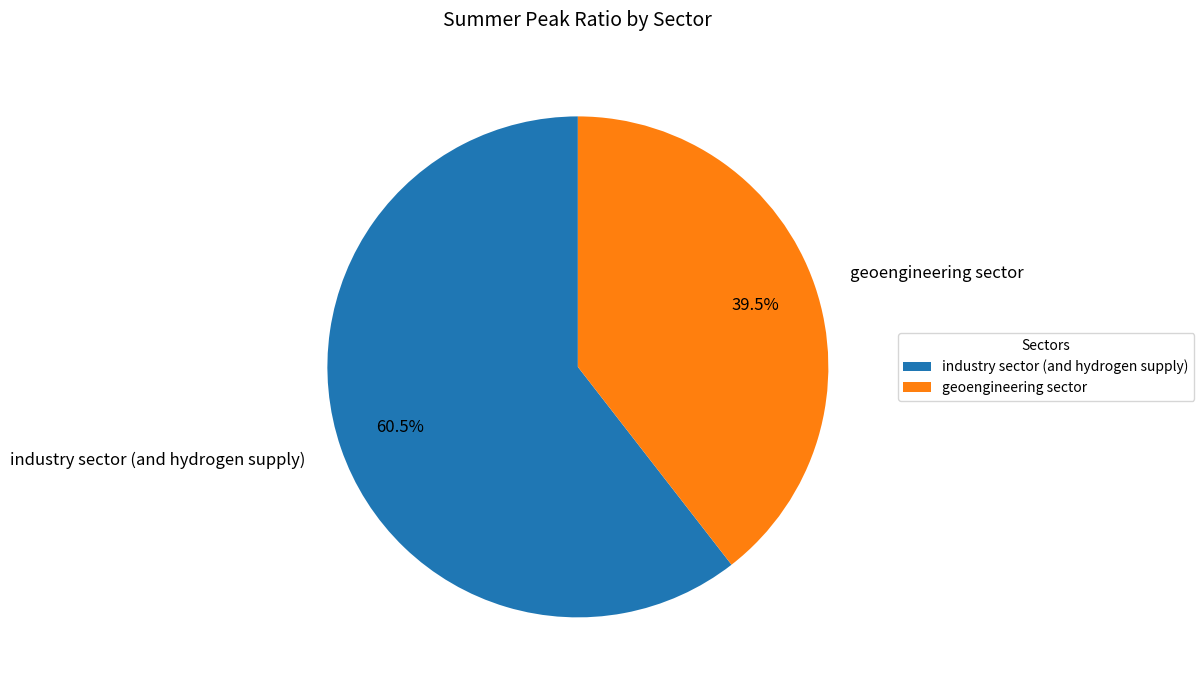

What portion of the pie excludes geoengineering sector?

60.5%